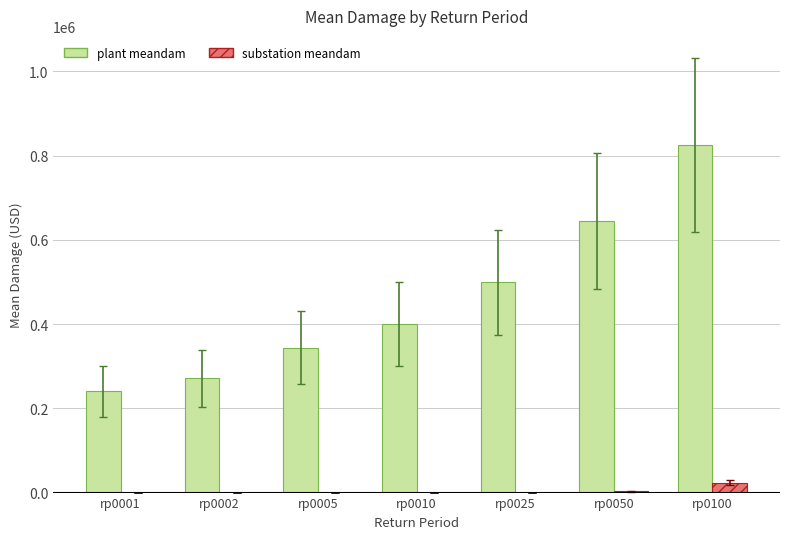

Which series changed the most between rp0005 and rp0025?

plant meandam